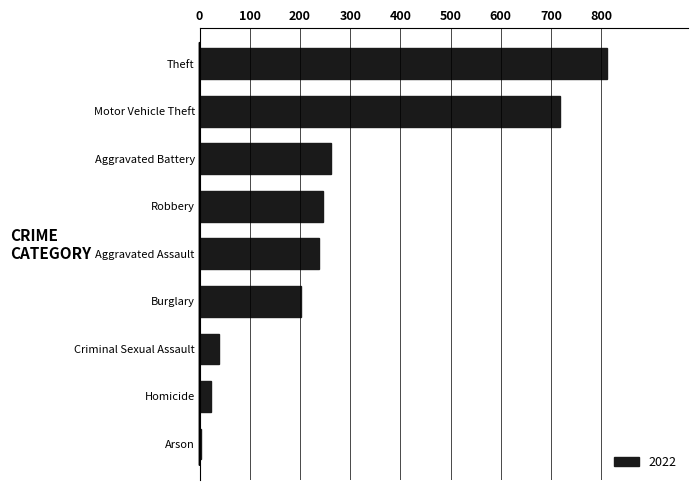

Count the number of categories in the chart.

9